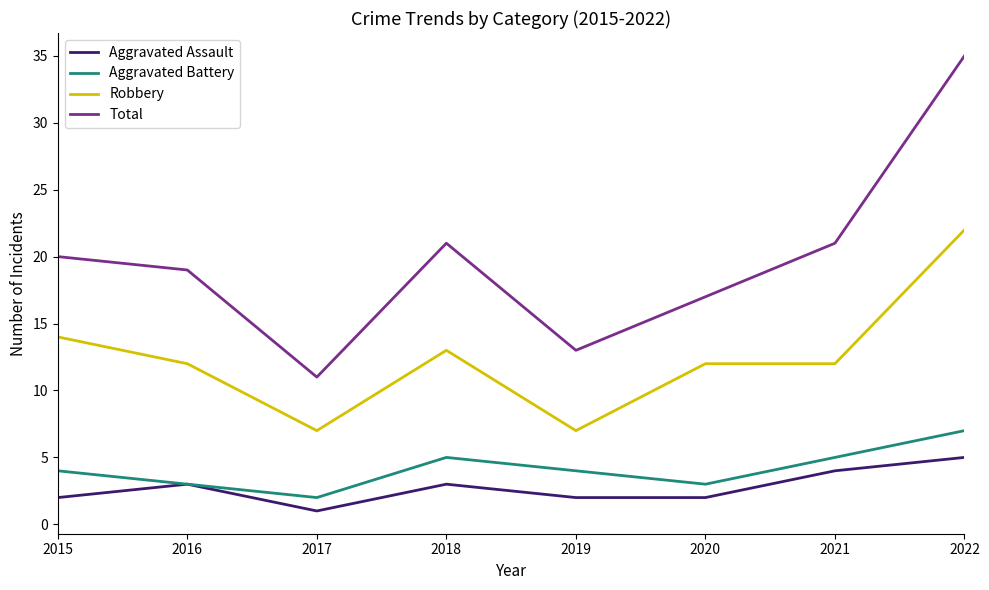

True or false: Robbery and Aggravated Battery cross at least once.

False